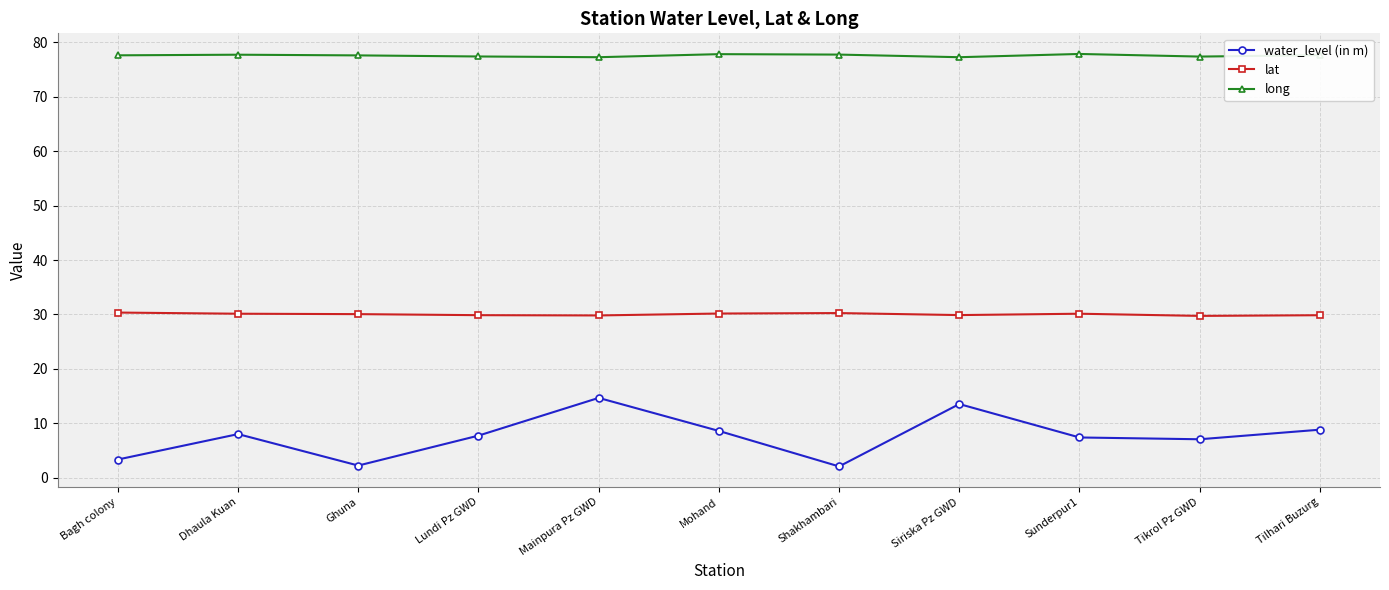

List the series in order of their peak value, lowest first.

water_level (in m), lat, long